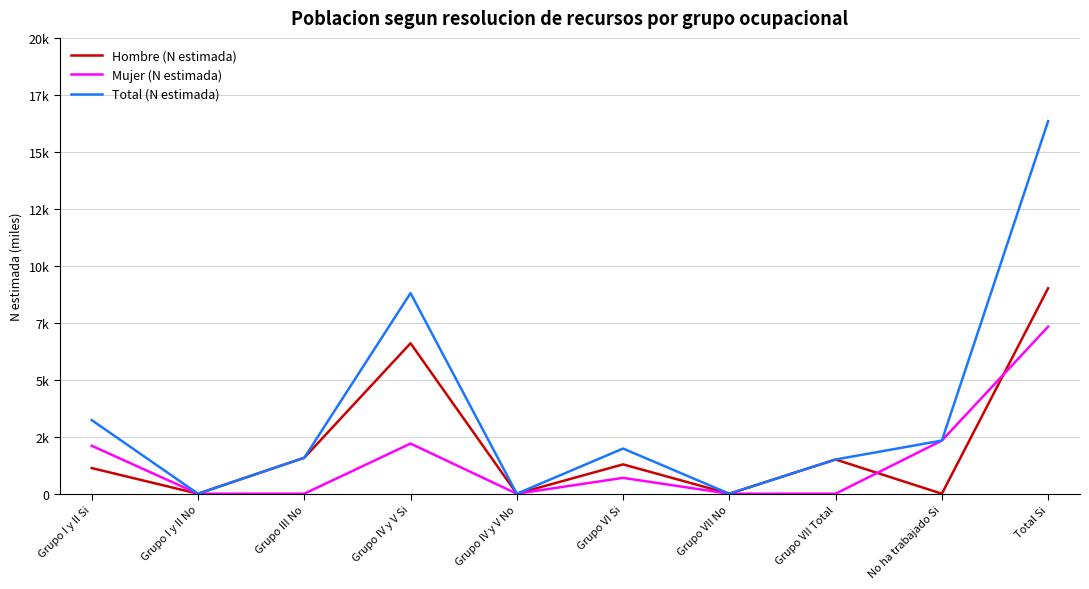

In Total (N estimada), how many points are lower than both neighbors (excluding endpoints)?

3